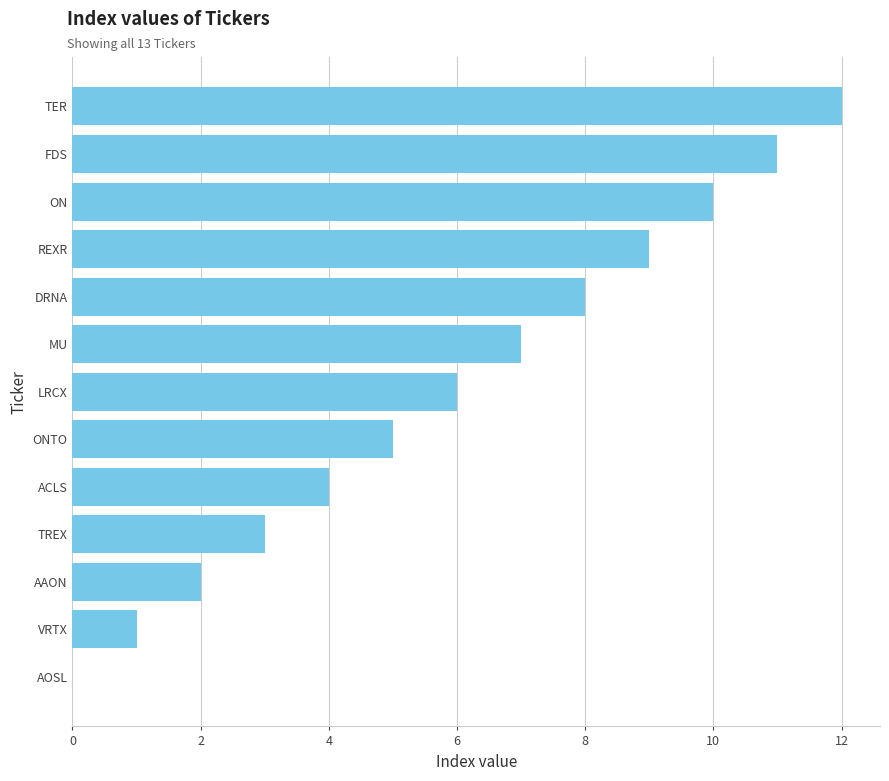

What value does the data have at REXR?

9